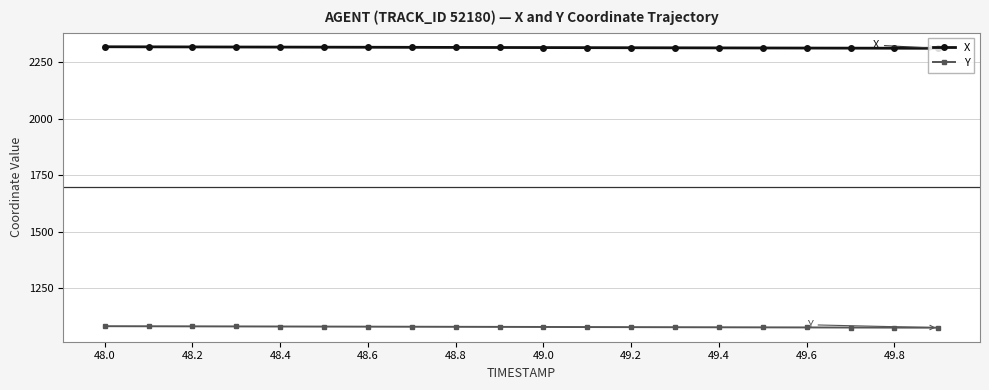

True or false: X and Y intersect in this chart.

False